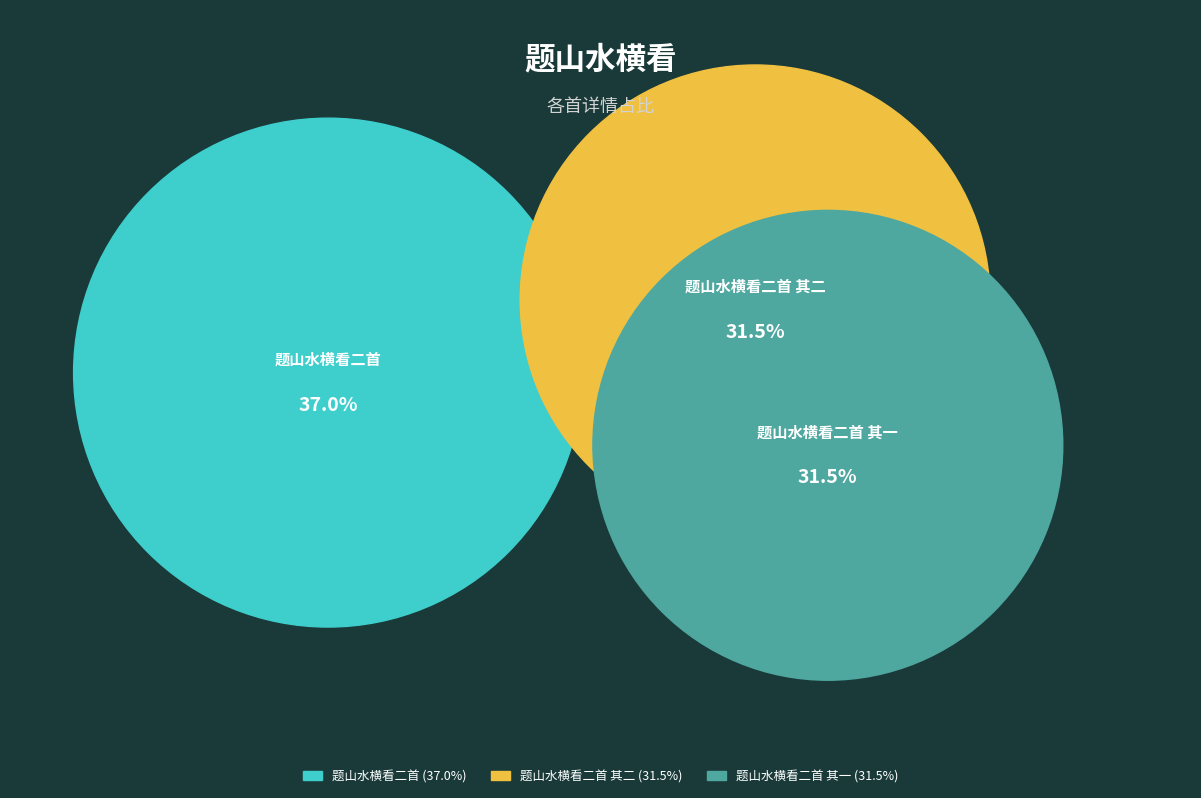

How many segments does this pie chart have?

3